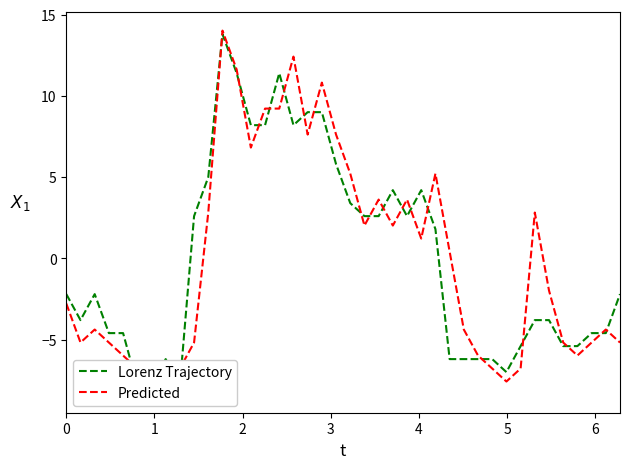

Is it true that Predicted equals 2.2 at 13?

False